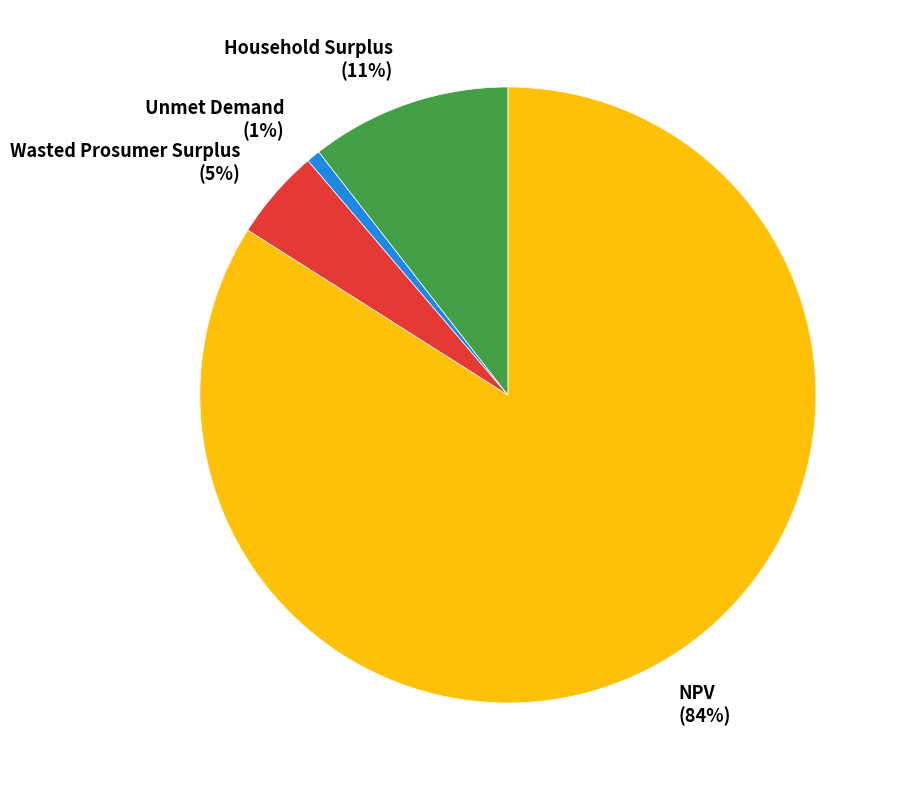

How many segments does this pie chart have?

4